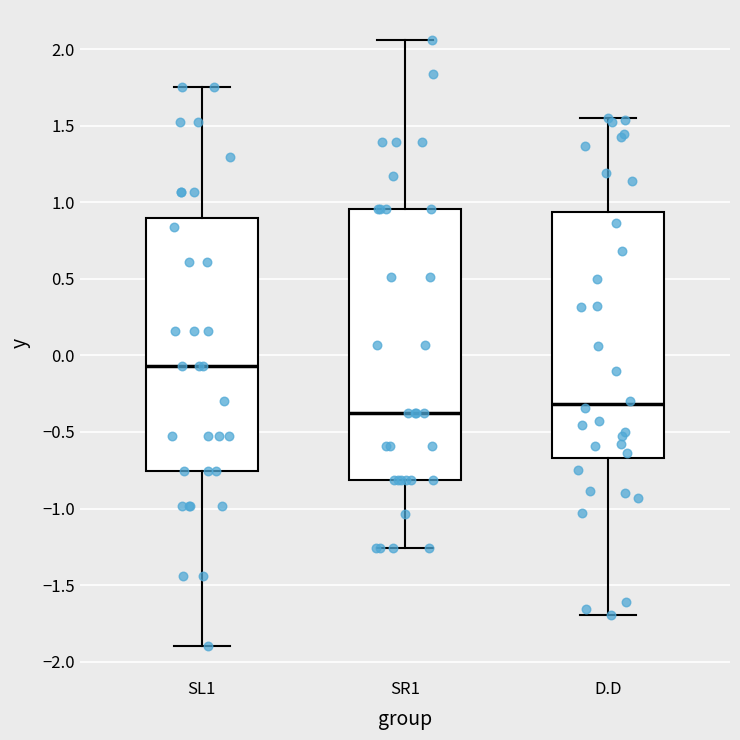

Comparing the boxes themselves (not the whiskers), which one is the tallest?

SR1